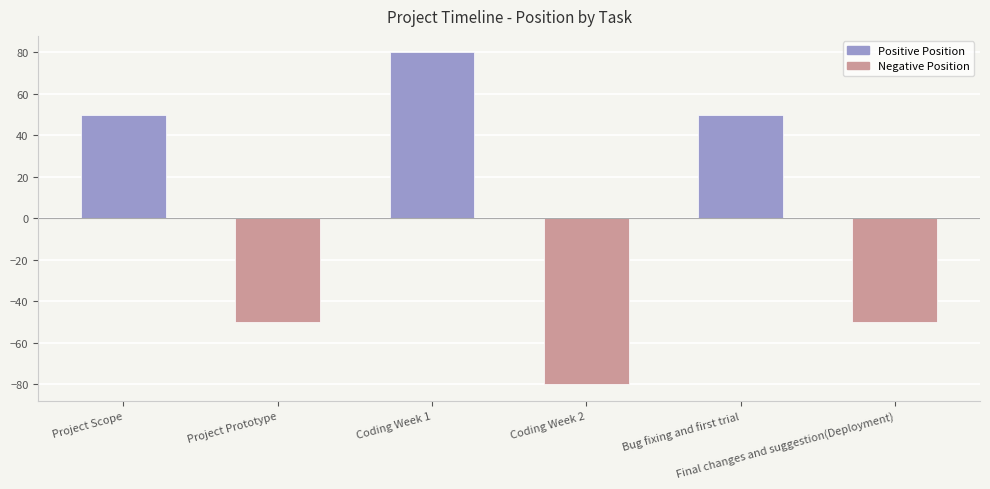

Which label corresponds to the smallest value in the chart?

Coding Week 1